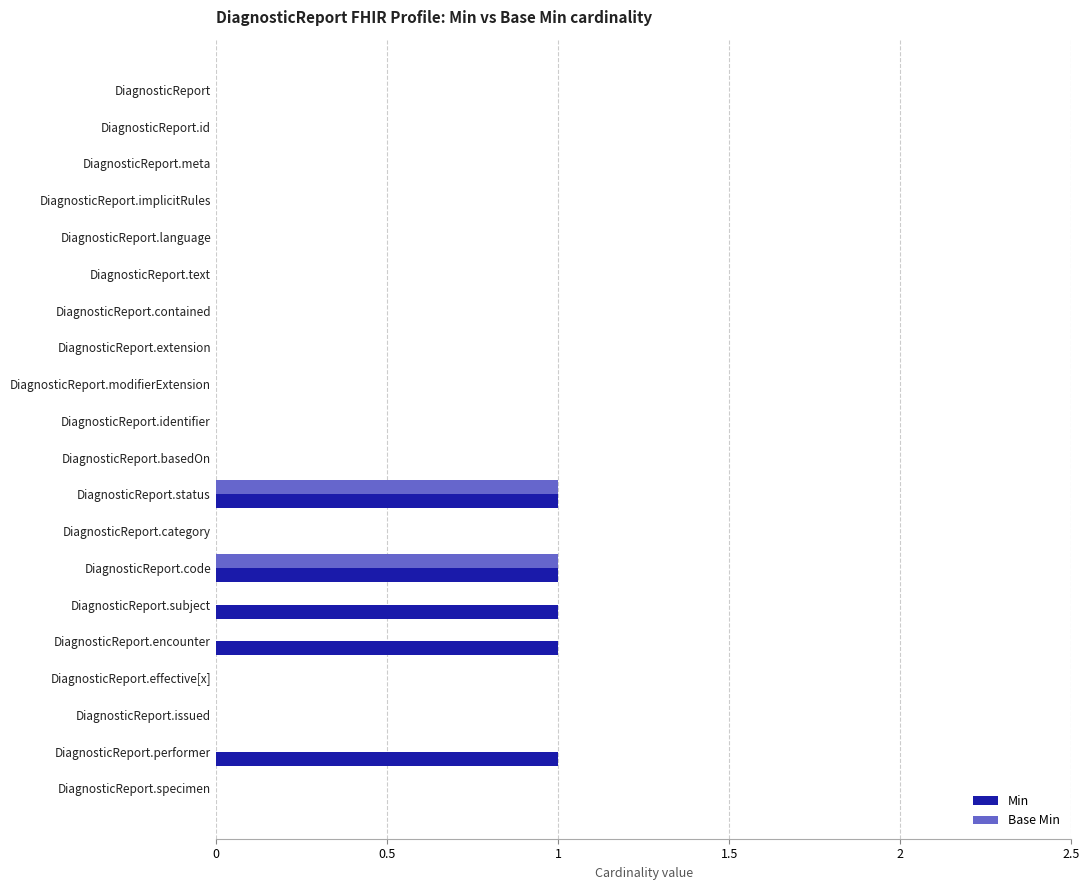

Is it true that Min equals 0 at DiagnosticReport.identifier?

True